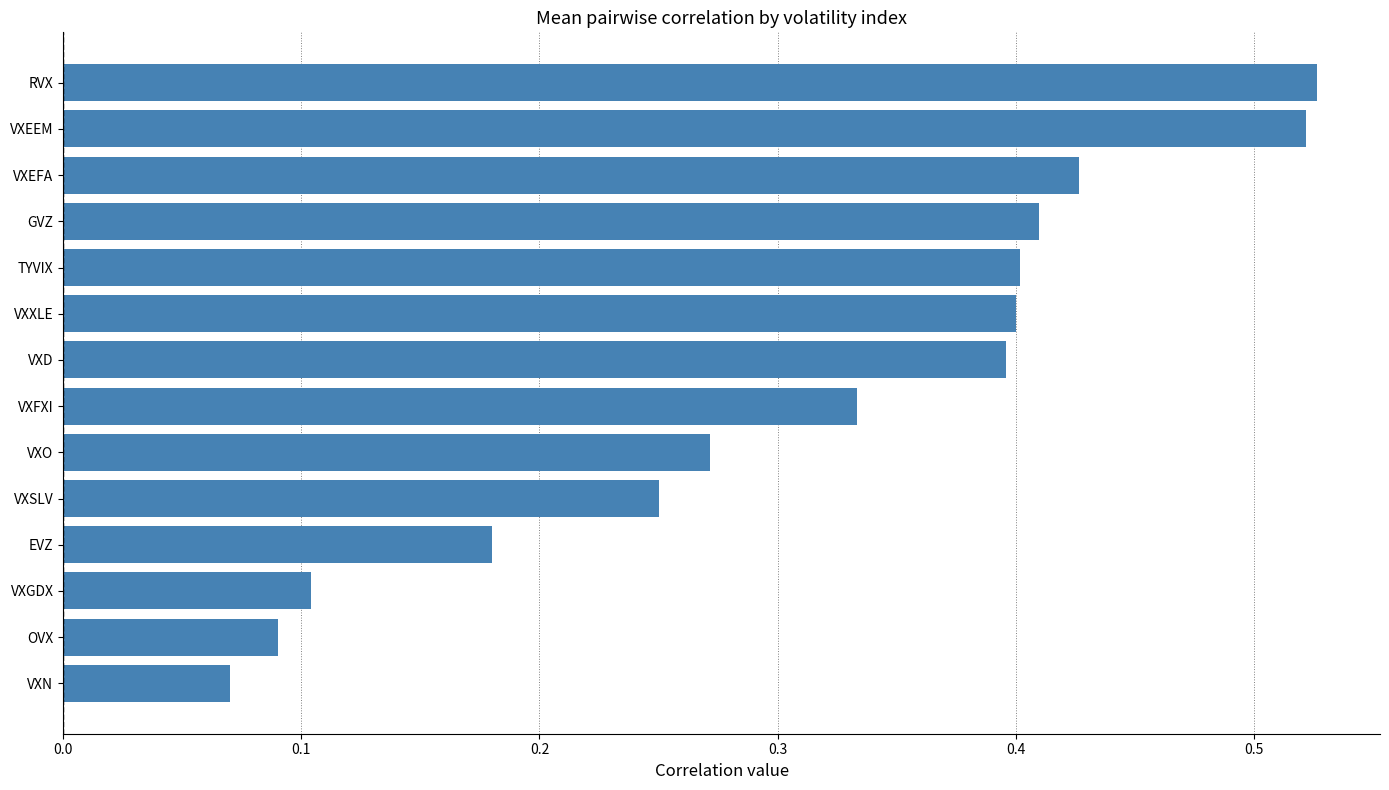

What is the sum of all values?

4.4